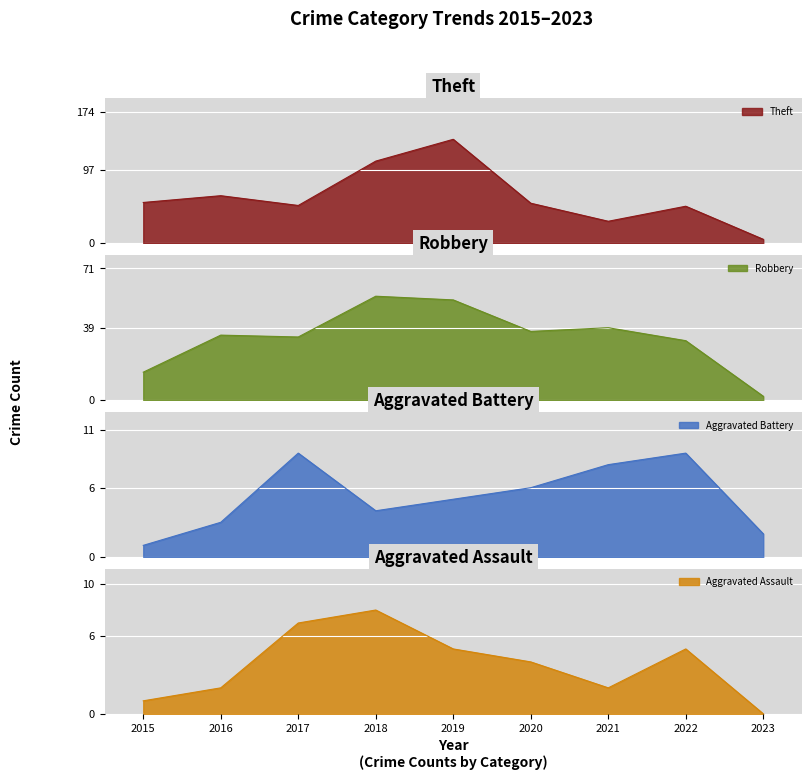

Which label corresponds to the largest value in the chart?

2019